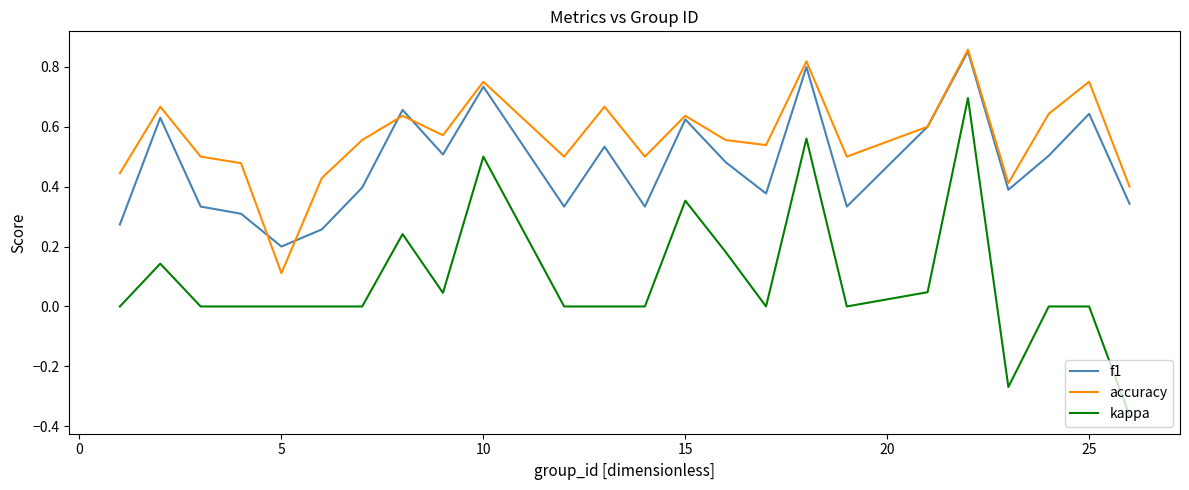

Which series has the largest total across all categories?

accuracy